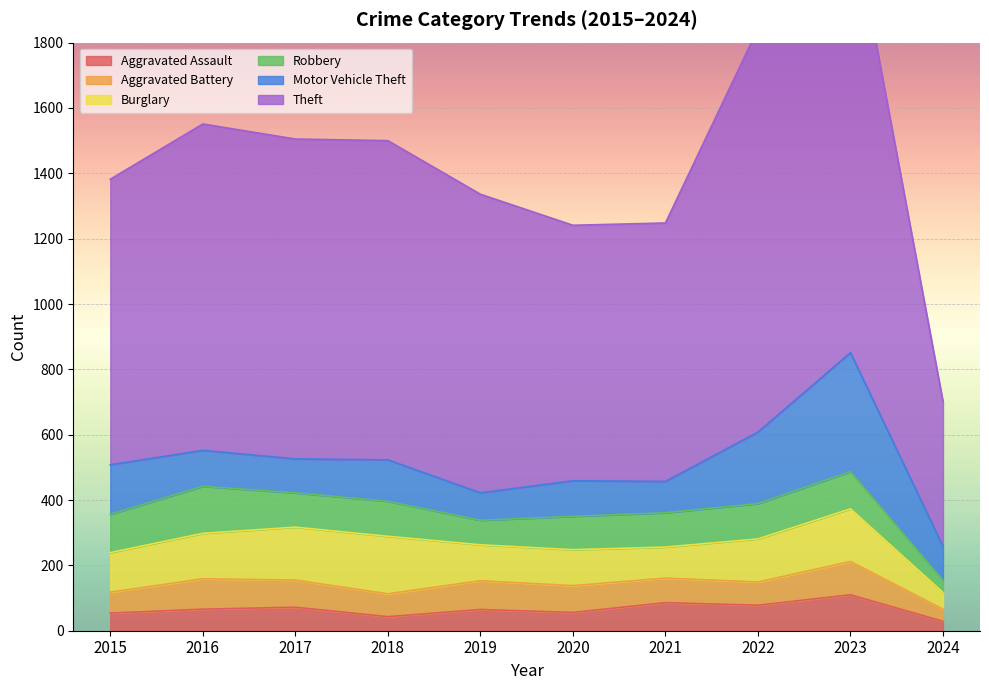

How many values in the Aggravated Battery series exceed 82?

4